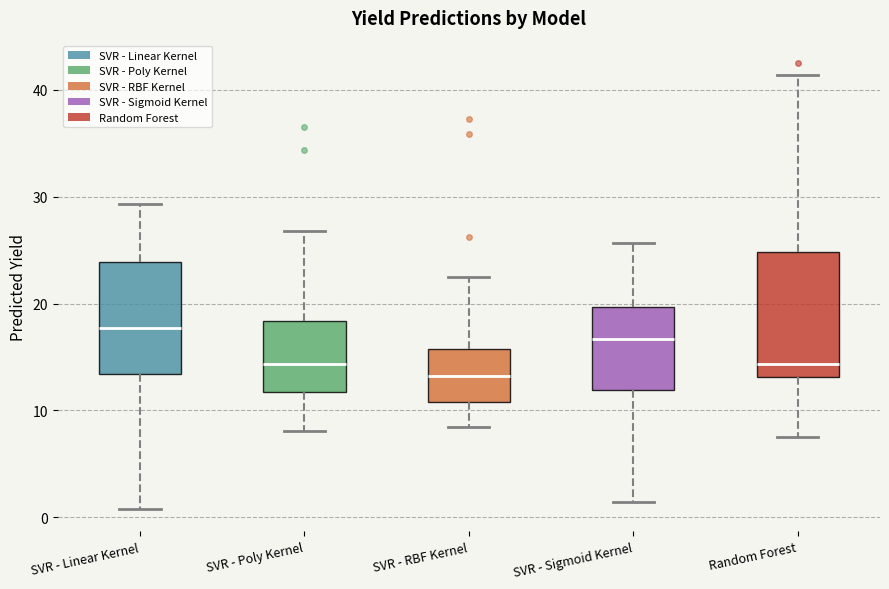

Which box has the highest median line?

SVR - Linear Kernel